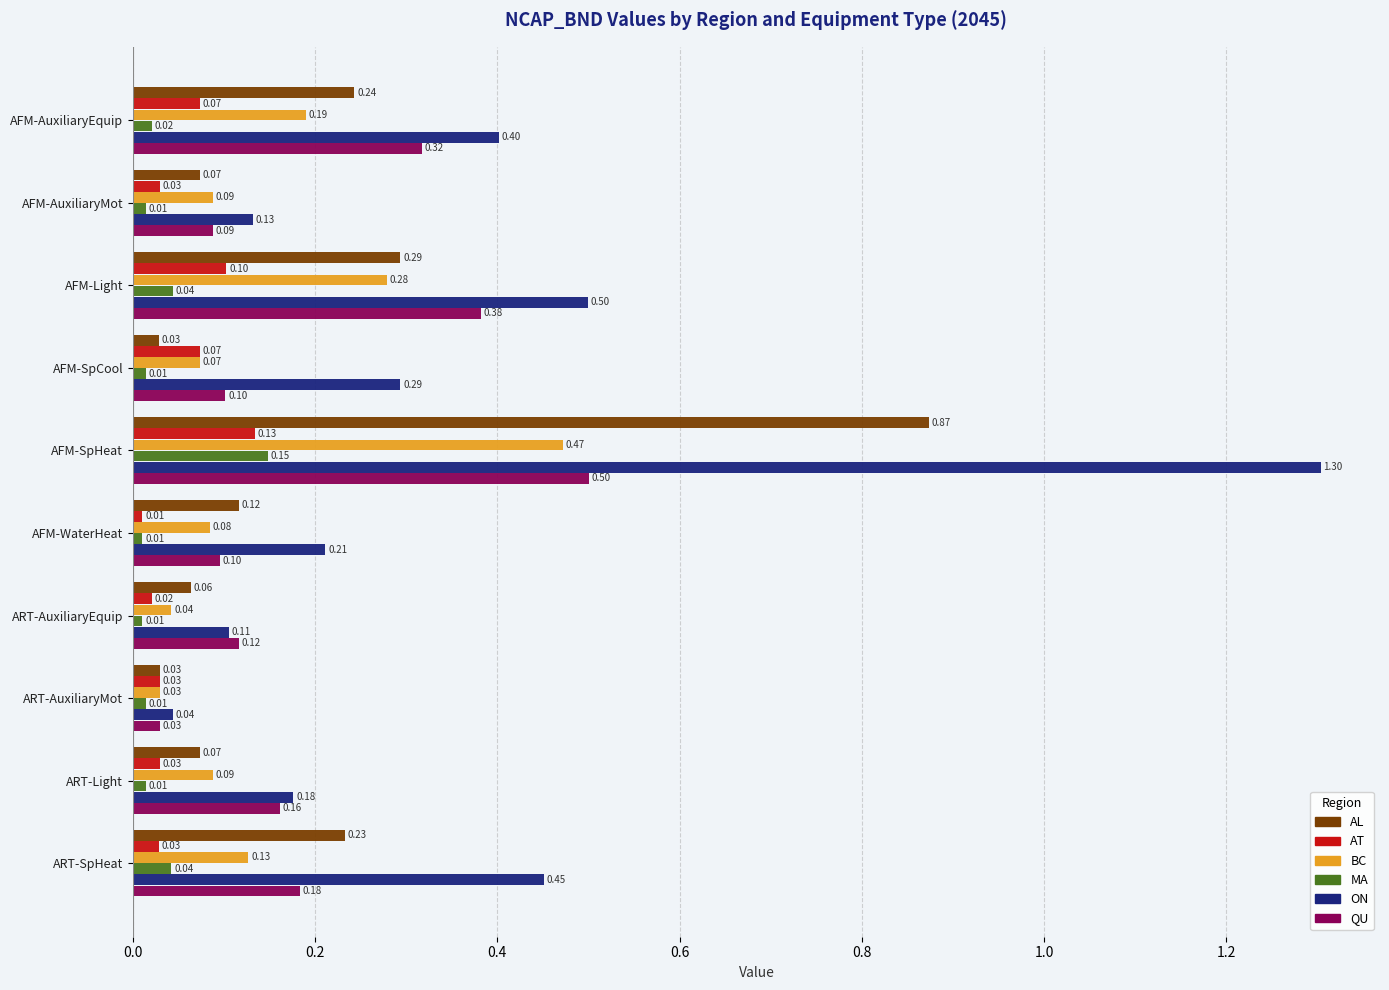

Which series has the widest spread of values?

ON